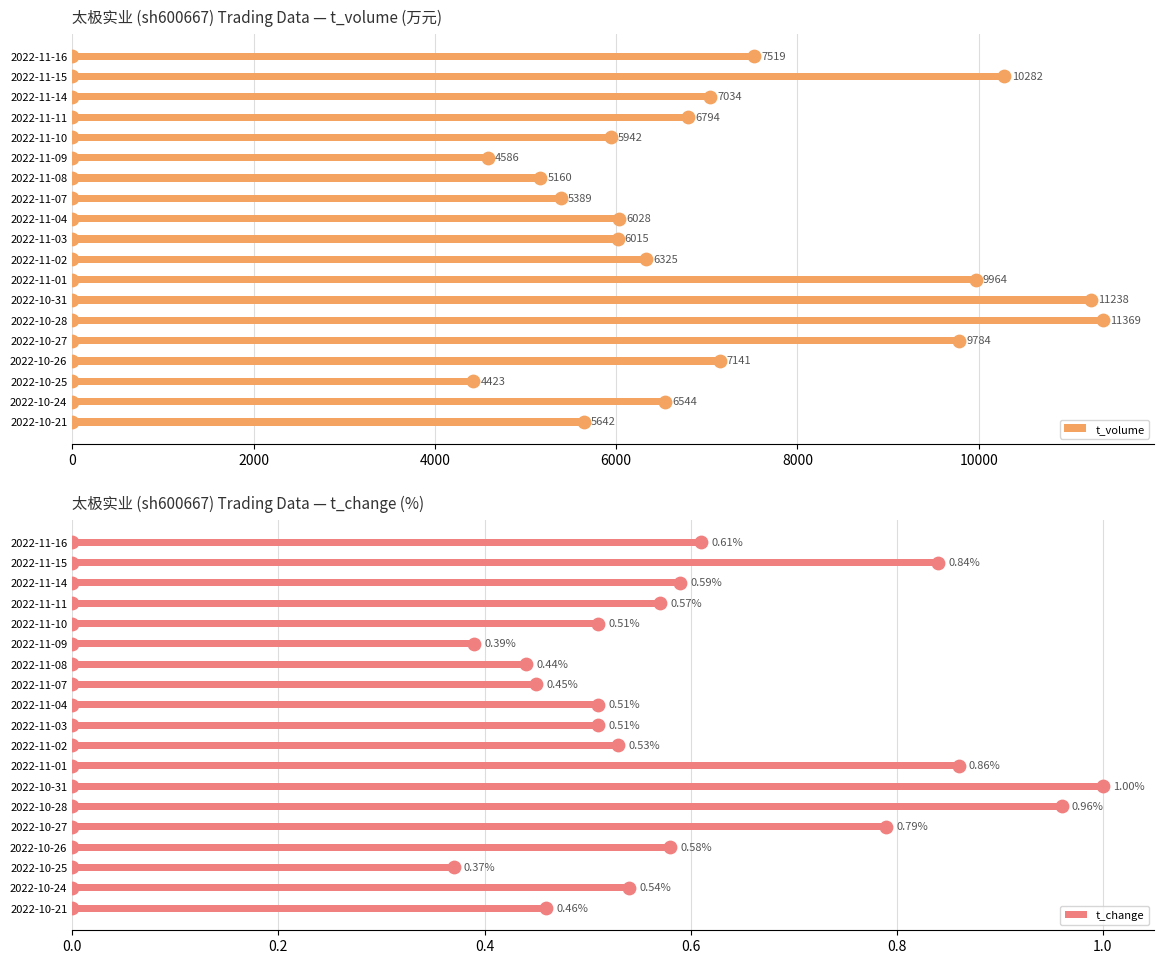

What is the difference between the second highest and minimum values in the t_volume series?

6815